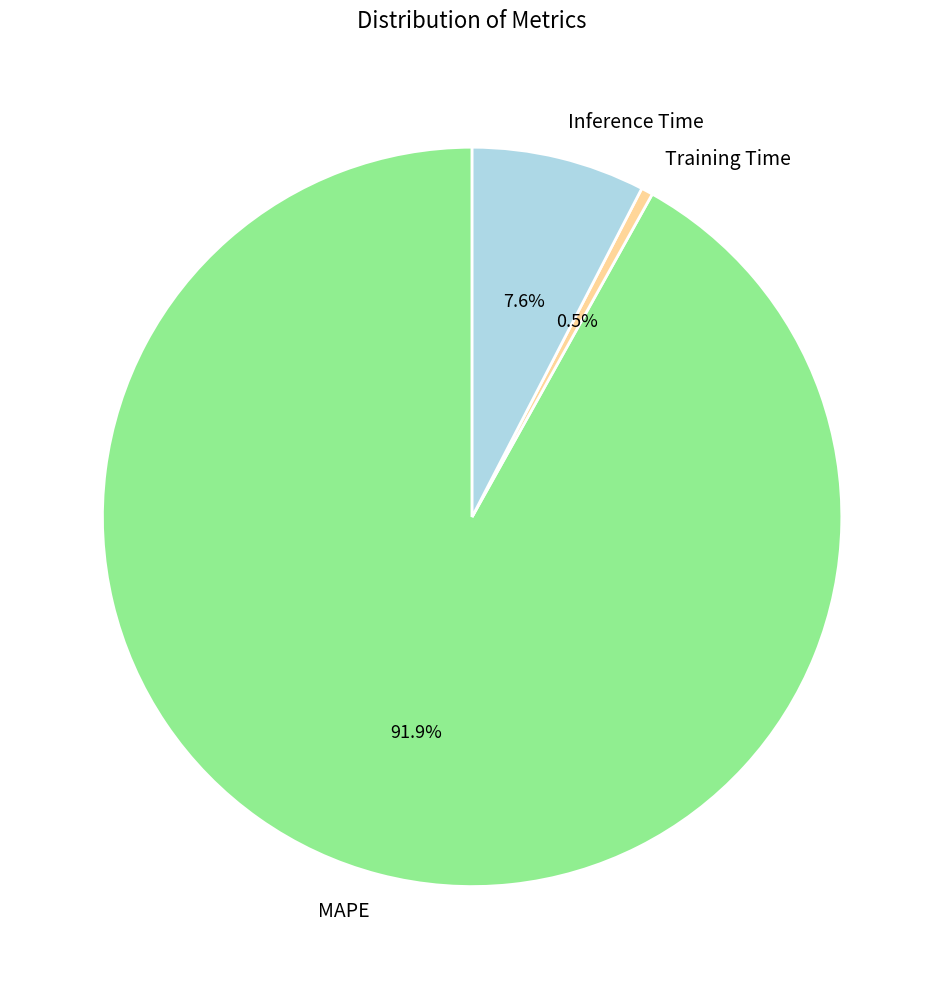

The Training Time slice represents 9% of the pie. True or false?

False